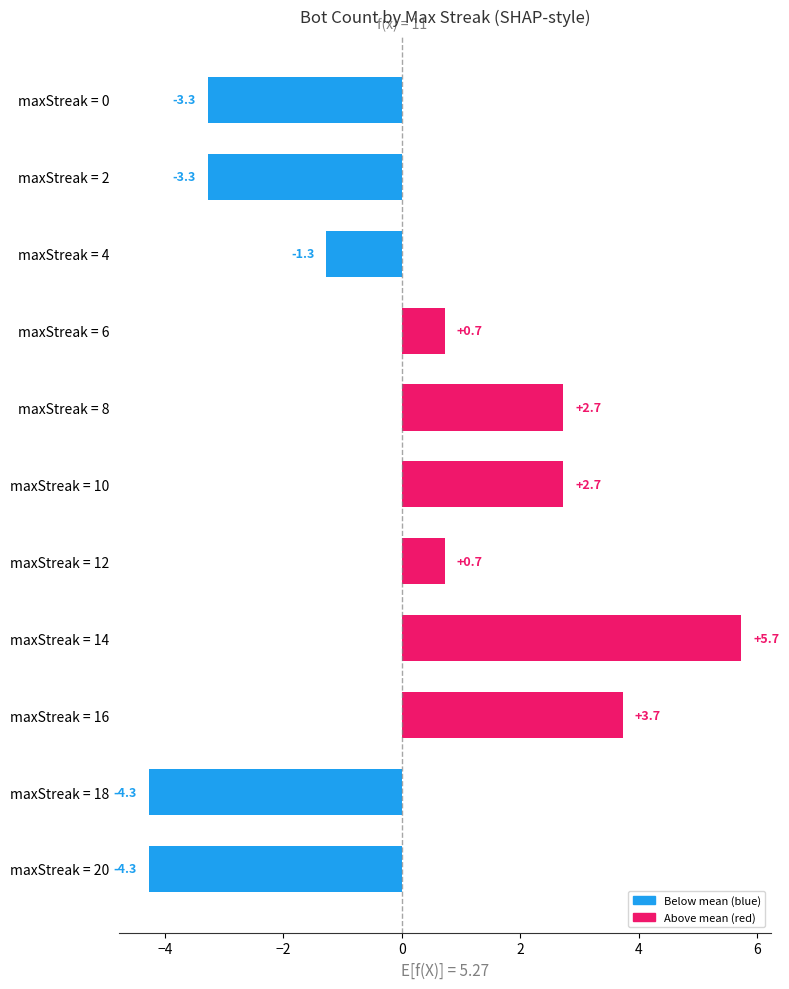

How many values are below 0?

5